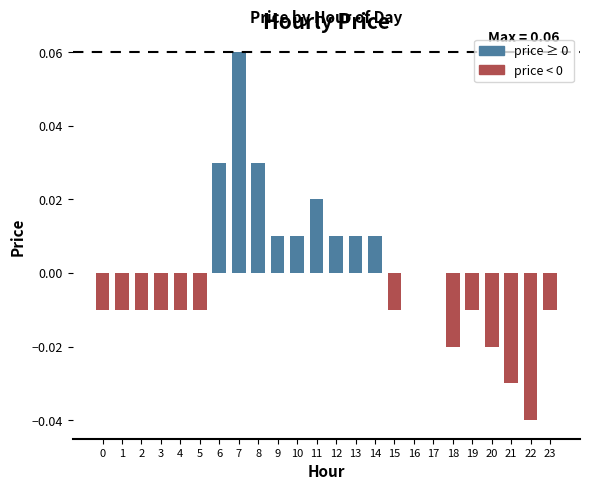

At which category does the chart reach its peak across all series?

7